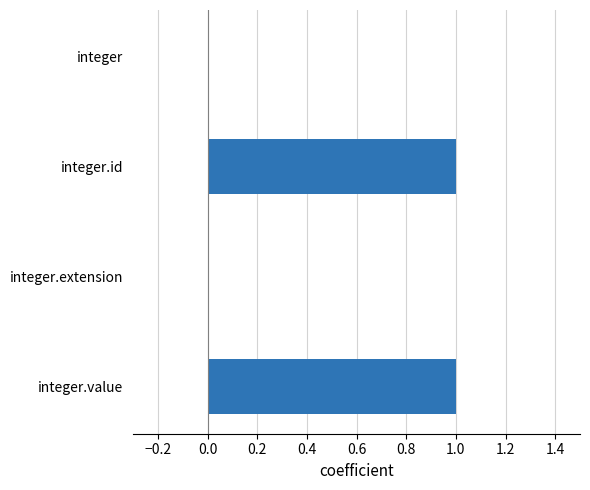

The chart shows a value of 1 at integer.value. True or false?

True